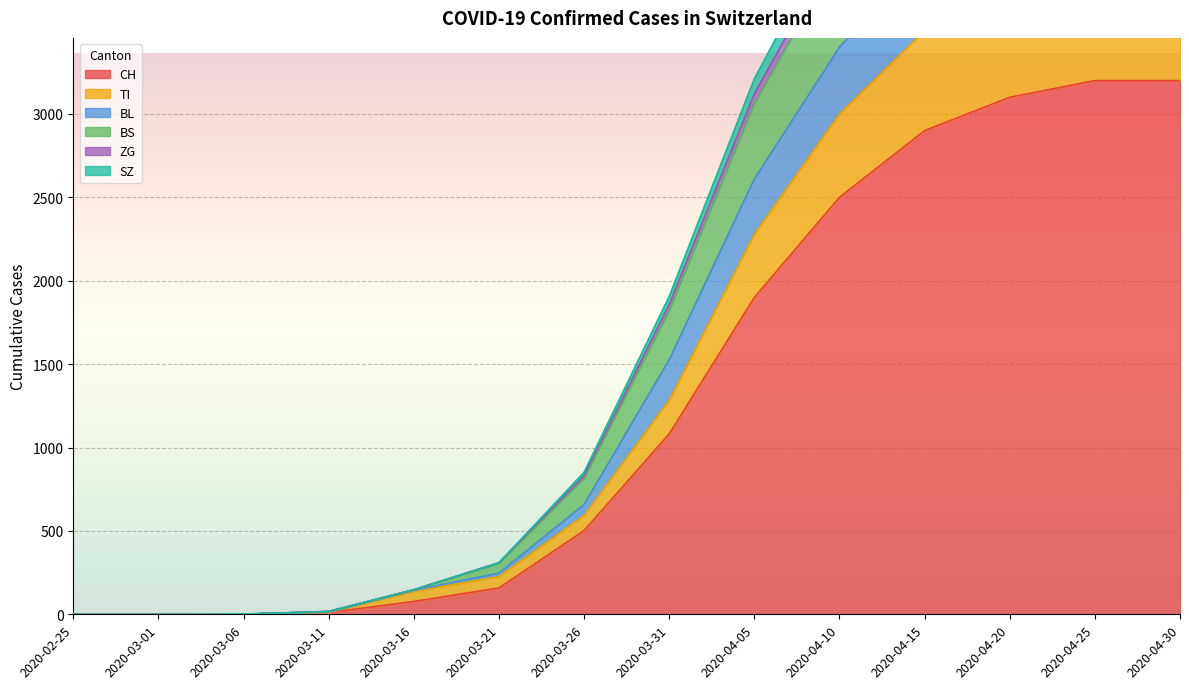

What is the maximum value for SZ?

4390